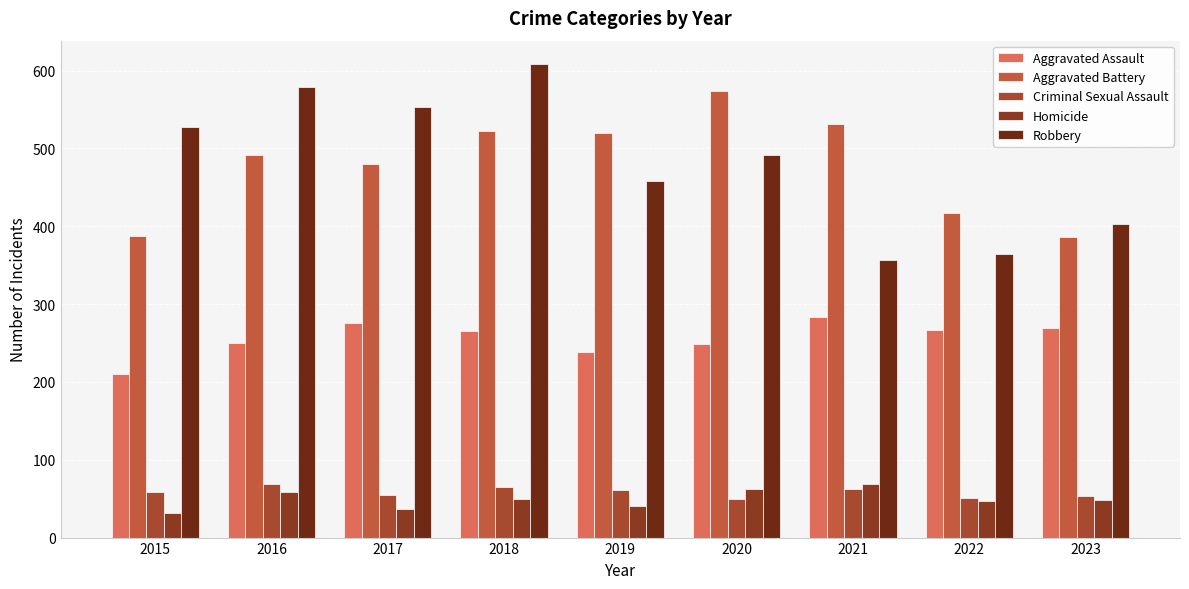

Count the number of data series in this chart.

5